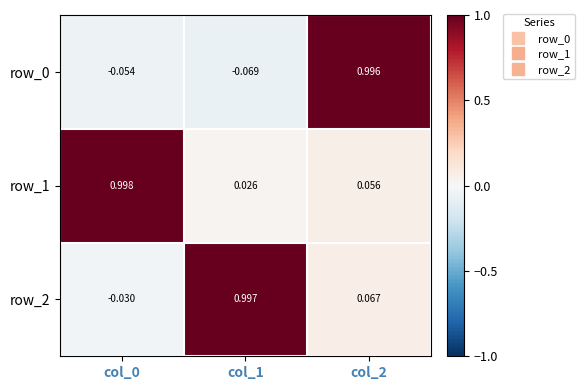

How many categories are shown in the chart?

3